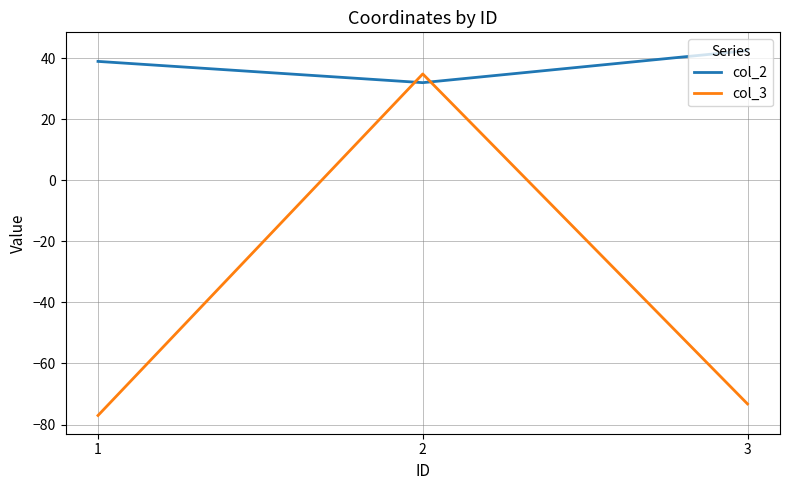

Rank the series by their maximum value, from lowest to highest.

col_3, col_2